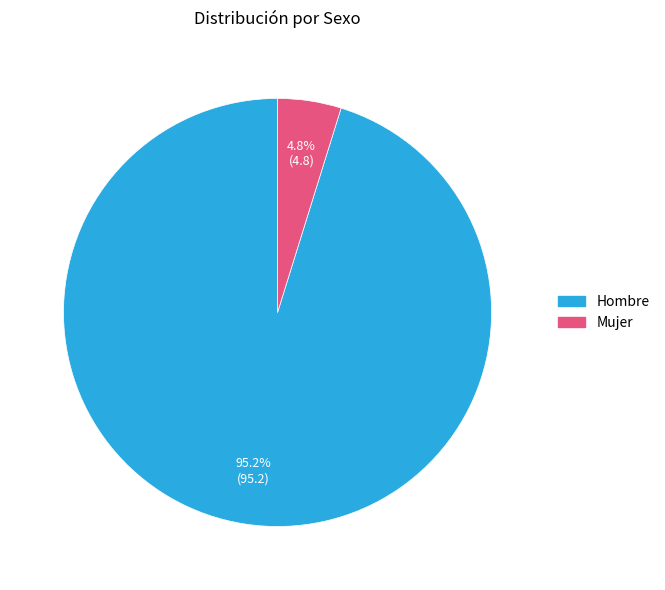

Is Mujer the majority of the pie?

No